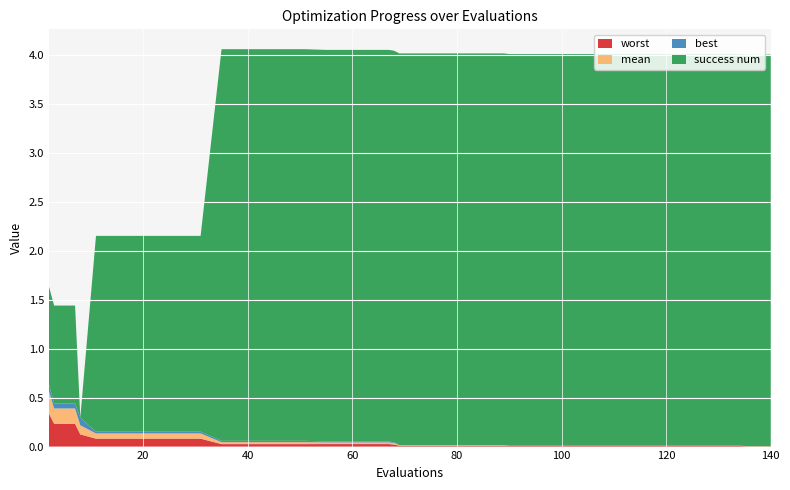

Reading left to right, transcribe all the data shown in this chart.

mean: 2=0.2	3=0.2	7=0.2	8=0.1	11=0.1	15=0.1	19=0.1	23=0.1	27=0.1	31=0.1	35=0.0	39=0.0	43=0.0	47=0.0	51=0.0	55=0.0	59=0.0	63=0.0	67=0.0	68=0.0	69=0.0	73=0.0	77=0.0	81=0.0	85=0.0	89=0.0	90=0.0	94=0.0	98=0.0	102=0.0	106=0.0	110=0.0	114=0.0	118=0.0	122=0.0	126=0.0	130=0.0	134=0.0	136=0.0	140=0.0
best: 2=0.1	3=0.1	7=0.1	8=0.1	11=0.0	15=0.0	19=0.0	23=0.0	27=0.0	31=0.0	35=0.0	39=0.0	43=0.0	47=0.0	51=0.0	55=0.0	59=0.0	63=0.0	67=0.0	68=0.0	69=0.0	73=0.0	77=0.0	81=0.0	85=0.0	89=0.0	90=0.0	94=0.0	98=0.0	102=0.0	106=0.0	110=0.0	114=0.0	118=0.0	122=0.0	126=0.0	130=0.0	134=0.0	136=0.0	140=0.0
worst: 2=0.3	3=0.2	7=0.2	8=0.1	11=0.1	15=0.1	19=0.1	23=0.1	27=0.1	31=0.1	35=0.0	39=0.0	43=0.0	47=0.0	51=0.0	55=0.0	59=0.0	63=0.0	67=0.0	68=0.0	69=0.0	73=0.0	77=0.0	81=0.0	85=0.0	89=0.0	90=0.0	94=0.0	98=0.0	102=0.0	106=0.0	110=0.0	114=0.0	118=0.0	122=0.0	126=0.0	130=0.0	134=0.0	136=0.0	140=0.0
success num: 2=1.0	3=1.0	7=1.0	8=0.0	11=2.0	15=2.0	19=2.0	23=2.0	27=2.0	31=2.0	35=4.0	39=4.0	43=4.0	47=4.0	51=4.0	55=4.0	59=4.0	63=4.0	67=4.0	68=4.0	69=4.0	73=4.0	77=4.0	81=4.0	85=4.0	89=4.0	90=4.0	94=4.0	98=4.0	102=4.0	106=4.0	110=4.0	114=4.0	118=4.0	122=4.0	126=4.0	130=4.0	134=4.0	136=4.0	140=4.0